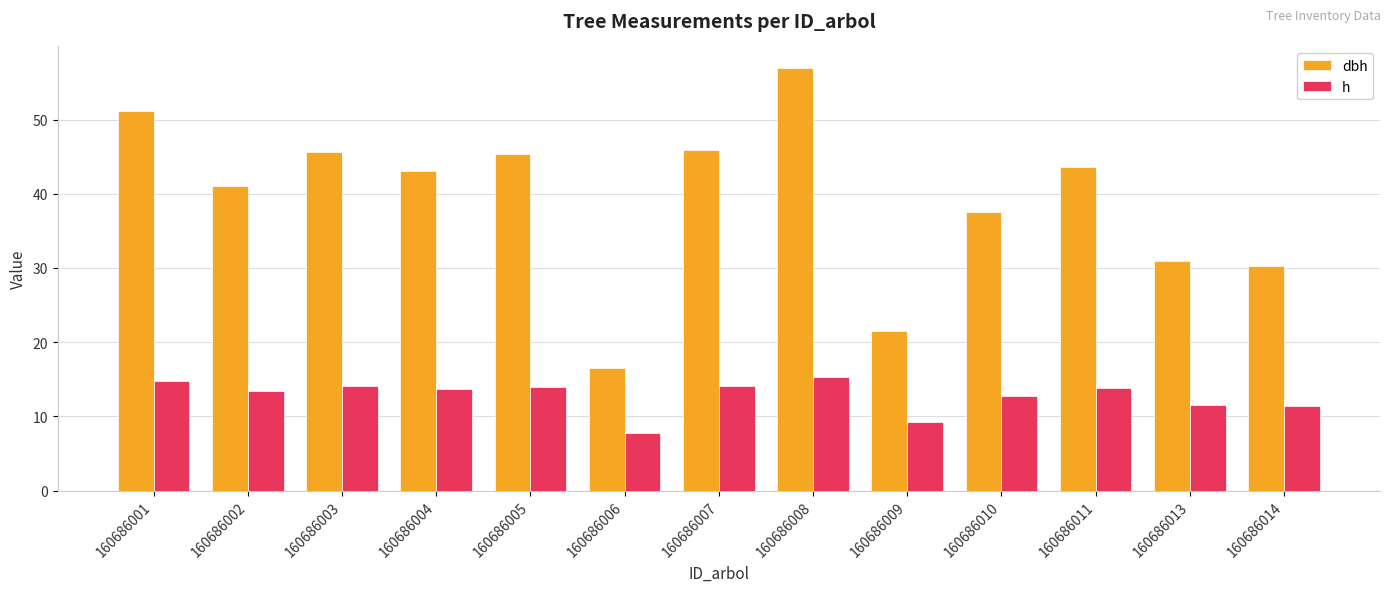

Is it true that dbh equals 45.8 at 160686007?

True